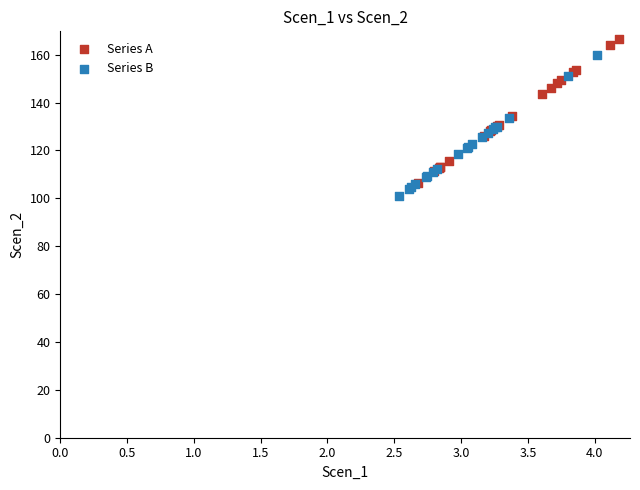

What are all the series names shown in the legend?

Series A, Series B